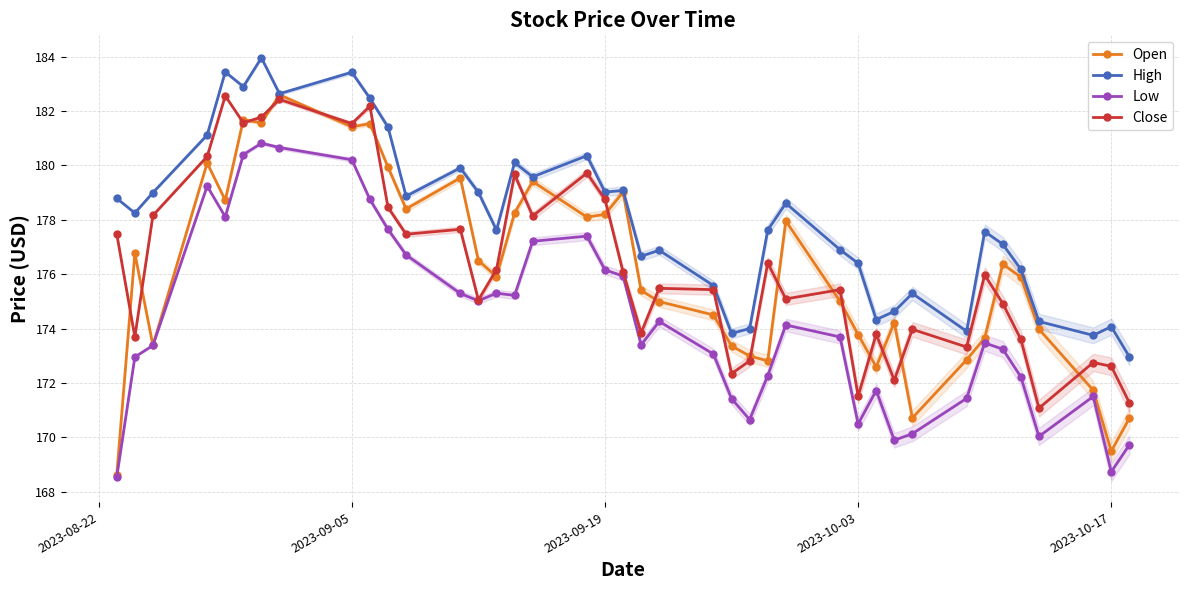

True or false: High has more than 0 interior local peaks.

True